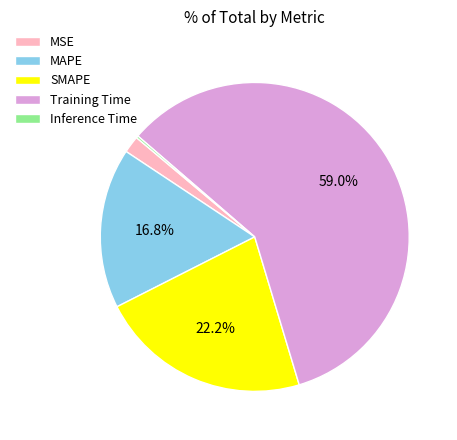

Is it true that SMAPE is 14% of the pie?

False